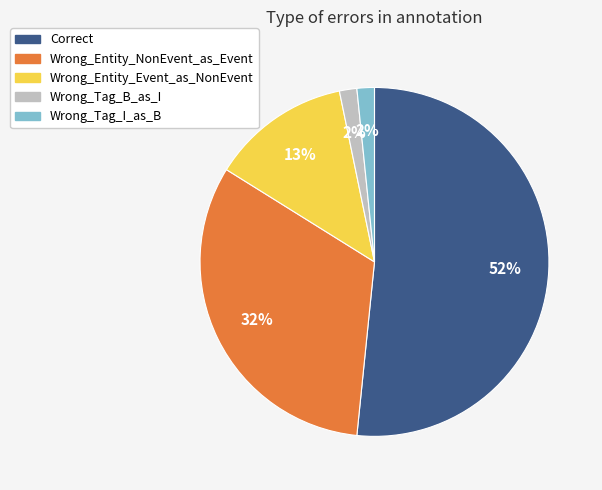

Is it true that Wrong_Entity_NonEvent_as_Event is 47% of the pie?

False